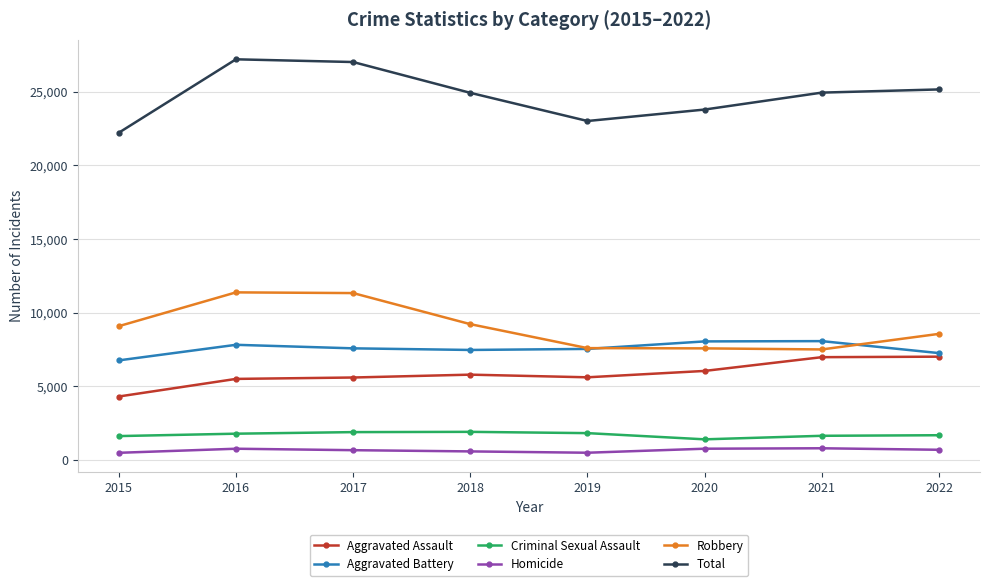

True or false: Aggravated Battery has more than 0 points higher than both neighbors.

True